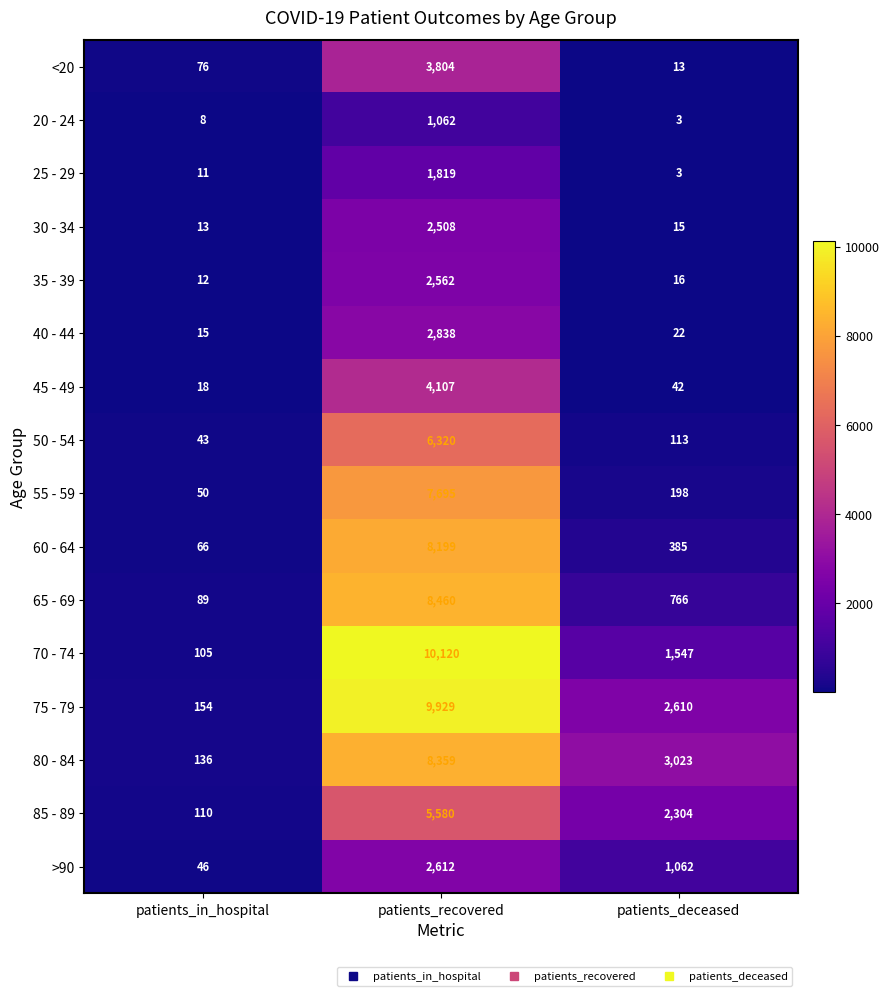

Count the number of categories in the chart.

3